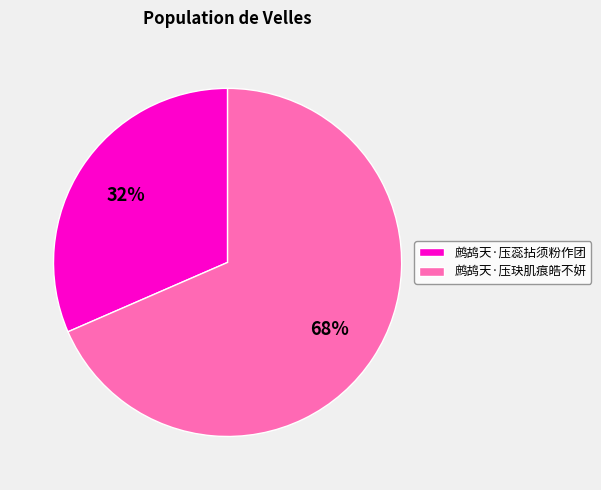

To the nearest percent, what percentage of the pie is 鹧鸪天·压玦肌痕皓不妍?

68%